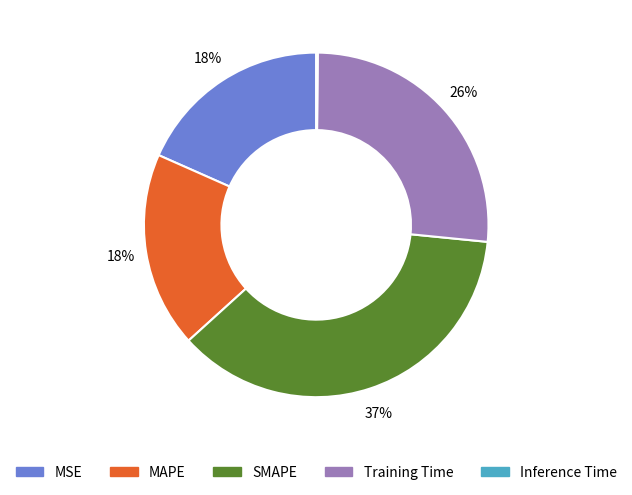

Is Training Time the majority of the pie?

No